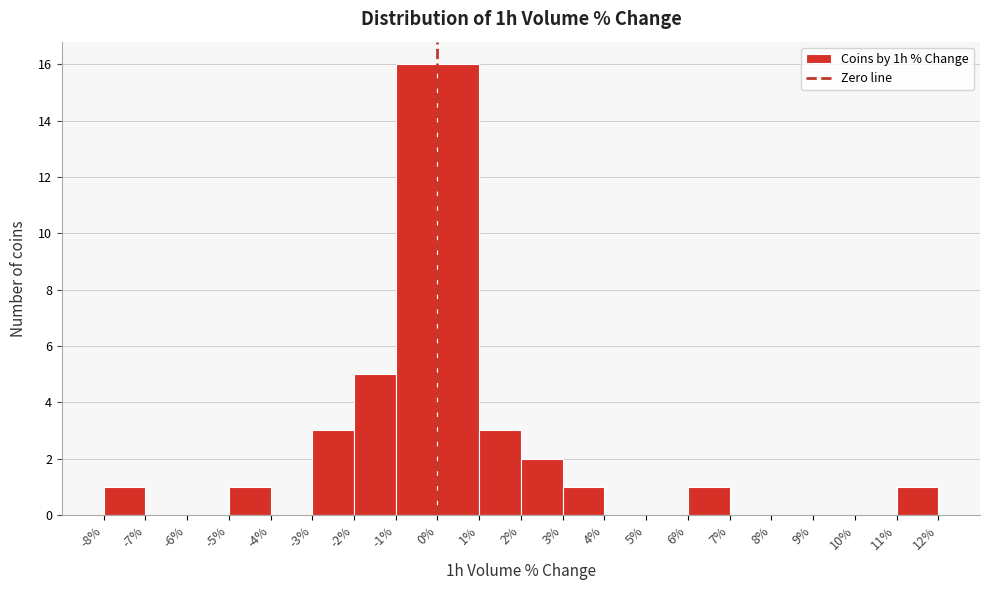

Reading left to right, list every bar in this chart as the range it spans on the x-axis followed by its height. The values are not printed on the chart, so give them approximately, as read against the axis.

-8% to -7%: 1
-7% to -6%: 0
-6% to -5%: 0
-5% to -4%: 1
-4% to -3%: 0
-3% to -2%: 3
-2% to -1%: 5
-1% to 0%: 16
0% to 1%: 16
1% to 2%: 3
2% to 3%: 2
3% to 4%: 1
4% to 5%: 0
5% to 6%: 0
6% to 7%: 1
7% to 8%: 0
8% to 9%: 0
9% to 10%: 0
10% to 11%: 0
11% to 12%: 1